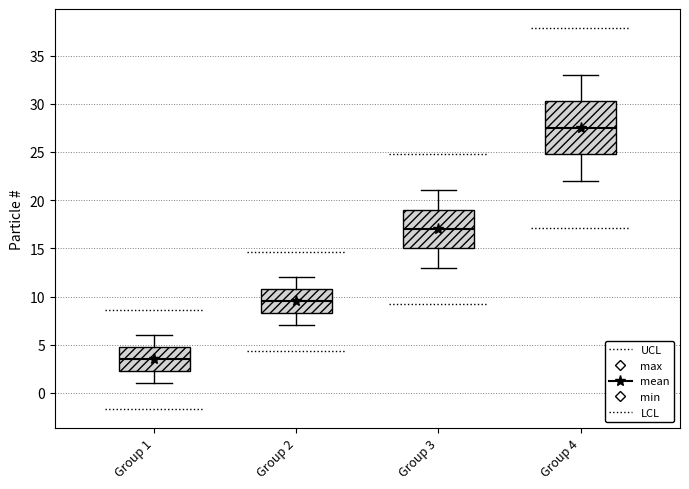

Which box is the tallest, from its lower edge to its upper edge?

Group 4